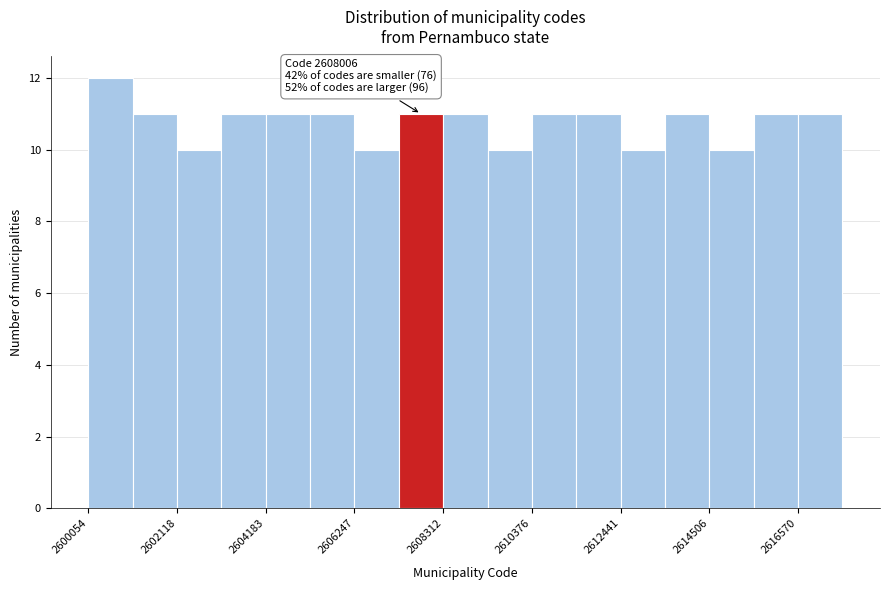

Around what value on the x-axis is the tallest bar? Give the approximate position of its centre, as read against the axis.

2600500